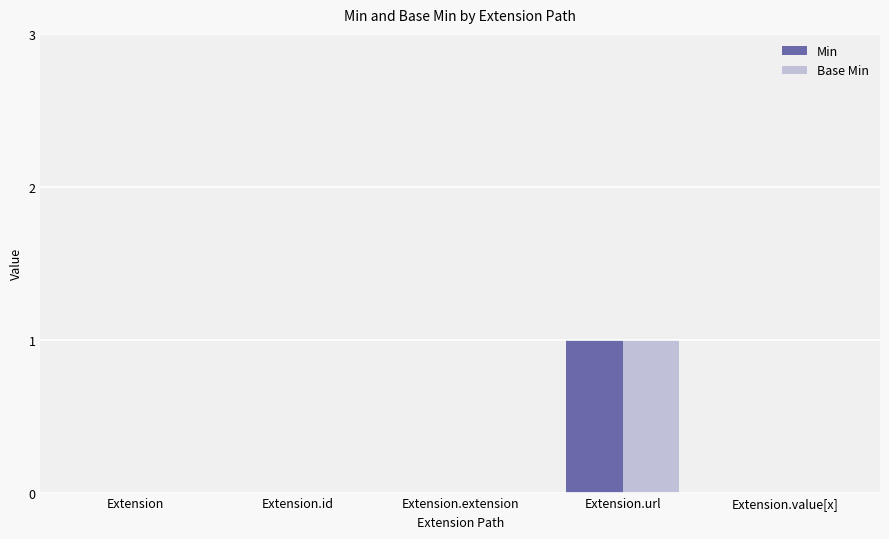

True or false: Min has a value of -1 at Extension.id.

False